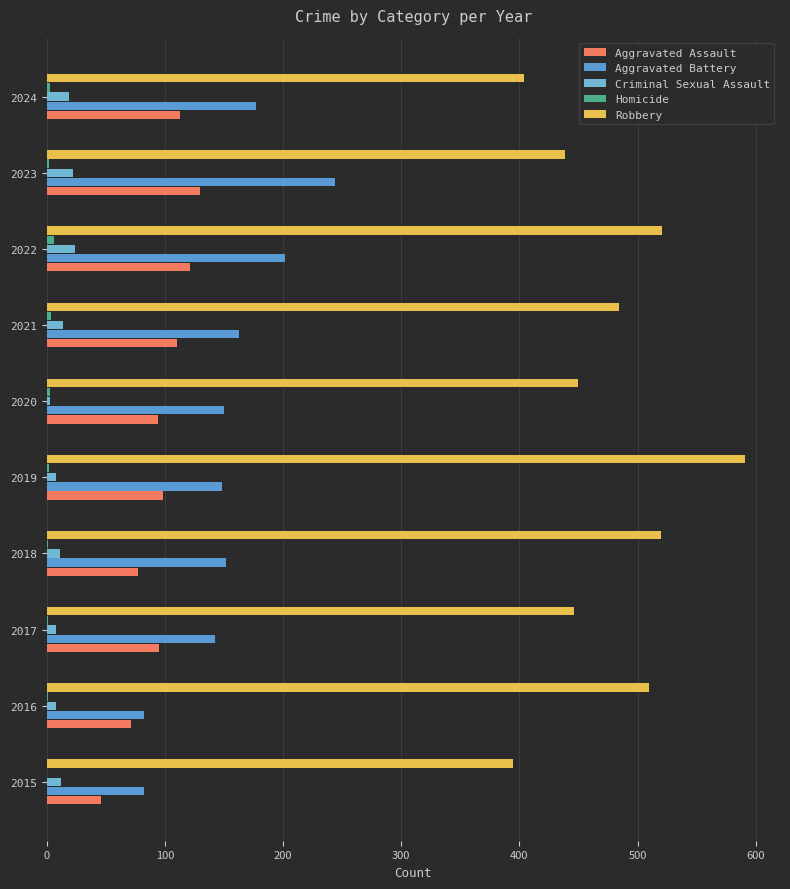

Rank the series by their maximum value, from highest to lowest.

Robbery, Aggravated Battery, Aggravated Assault, Criminal Sexual Assault, Homicide